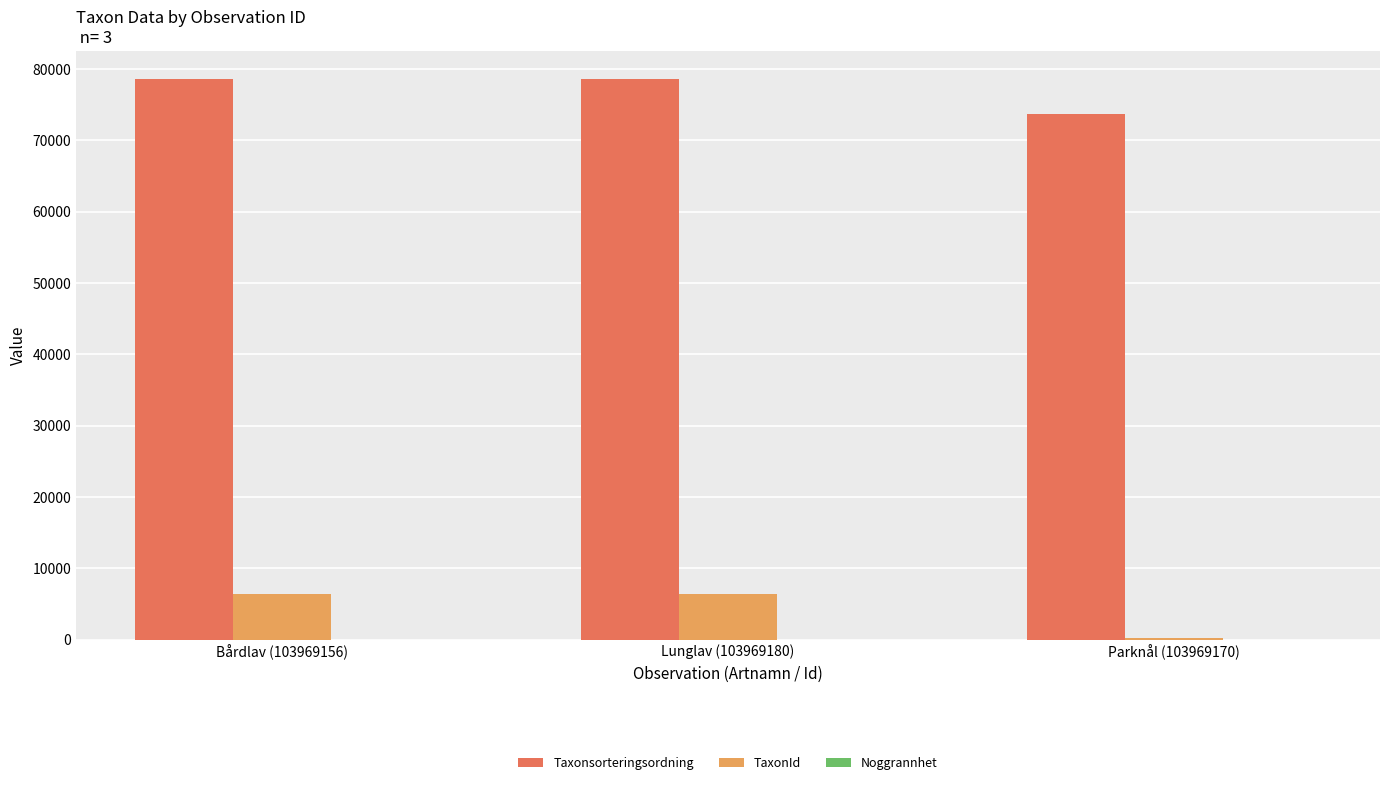

At which label is Taxonsorteringsordning closest to 76144?

Lunglav (103969180)